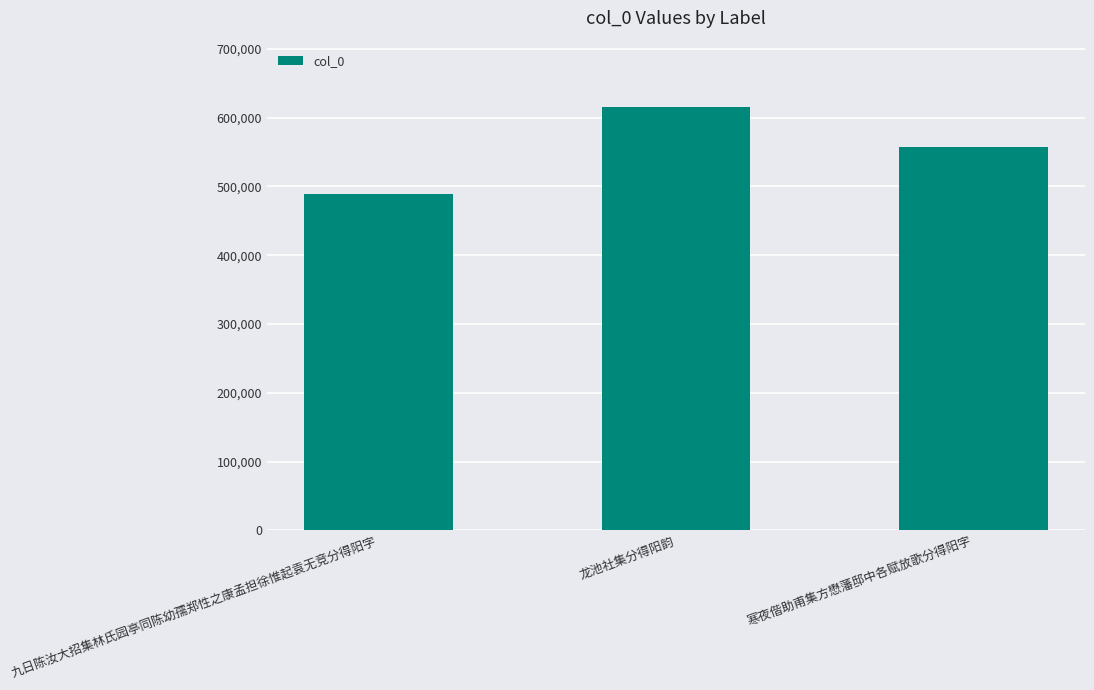

What is the label of the 2nd bar from the left?

龙池社集分得阳韵